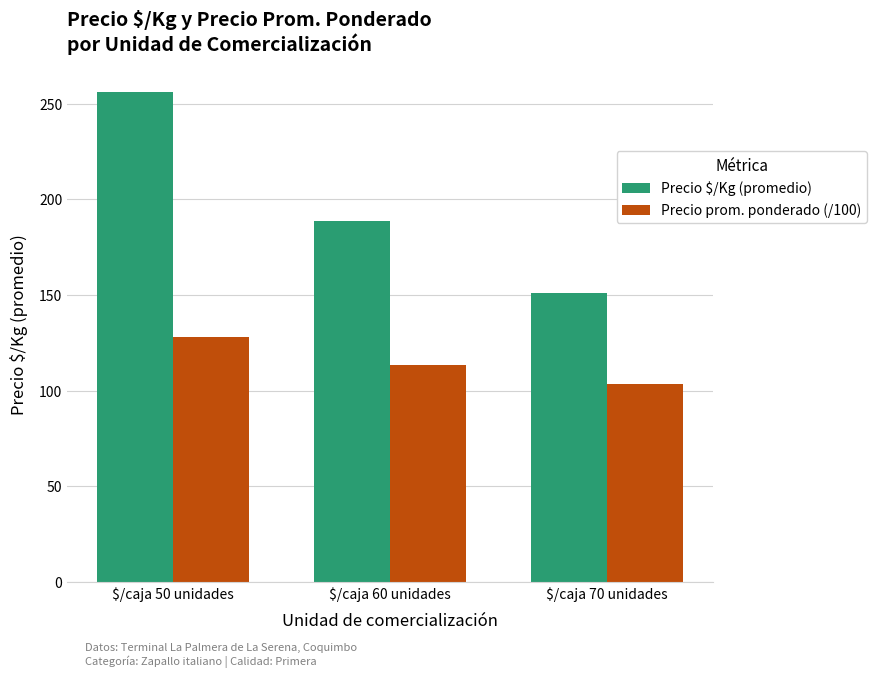

At how many categories does at least one series exceed 250?

1